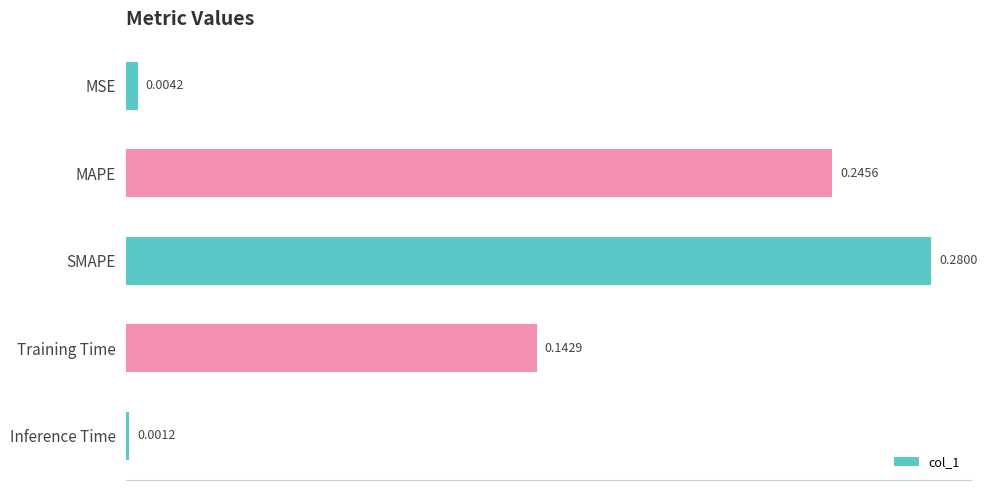

What is the sum of all values?

0.7